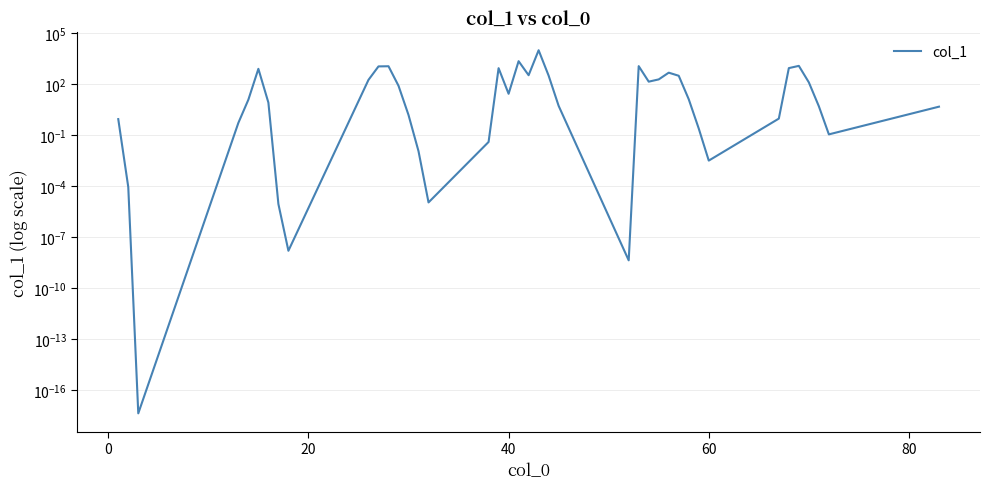

What is the sum of all values?

21732.5